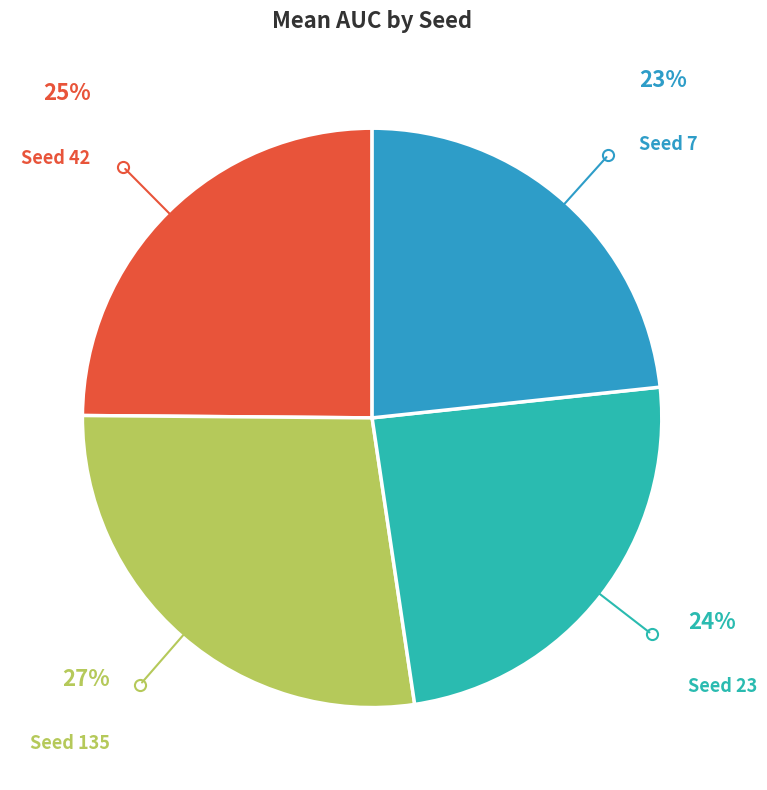

Rank the categories by value from lowest to highest.

Seed 7, Seed 23, Seed 42, Seed 135